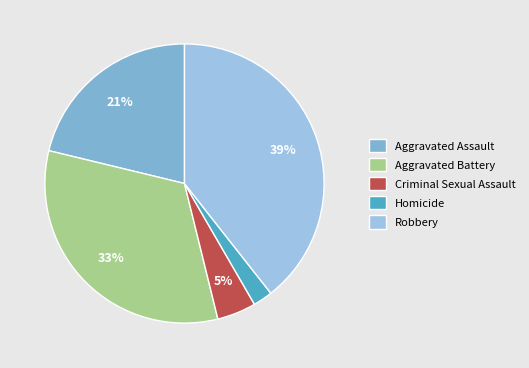

Does Robbery account for over 50% of the chart?

No